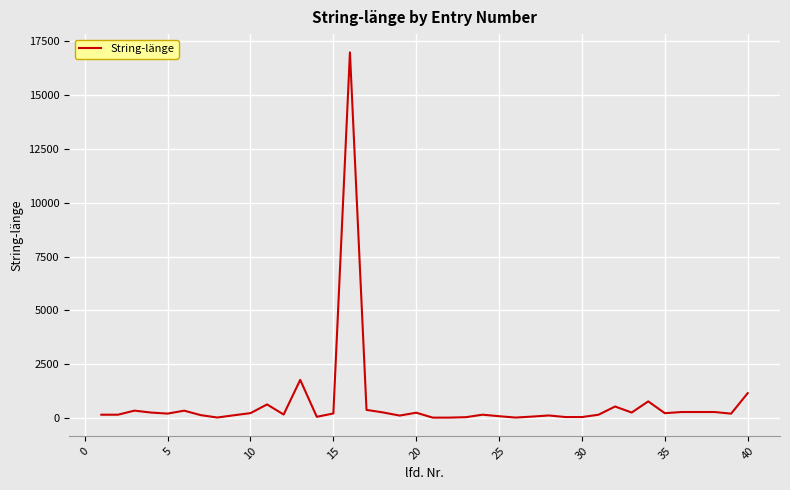

What is the greatest value displayed?

16983